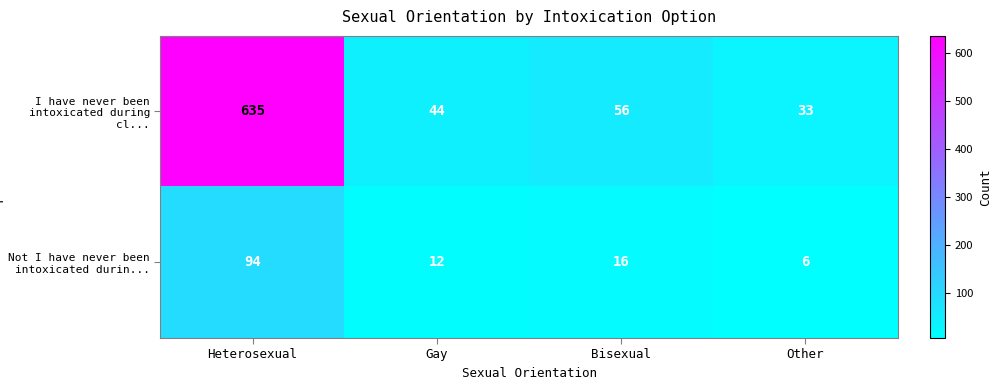

Rank the series at Other from lowest to highest value.

Not I have never been intoxicated durin..., I have never been intoxicated during cl...